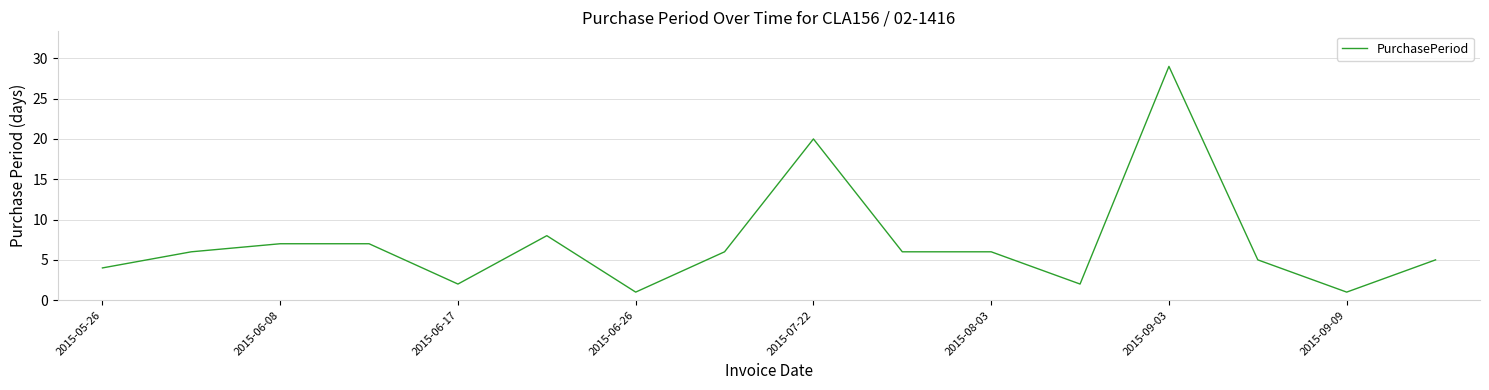

What is the difference between the maximum and minimum values?

28